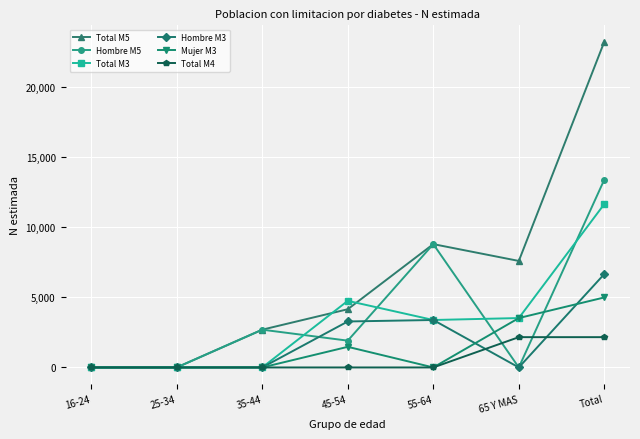

Rank the series by their maximum value, from highest to lowest.

Total M5, Hombre M5, Total M3, Hombre M3, Mujer M3, Total M4